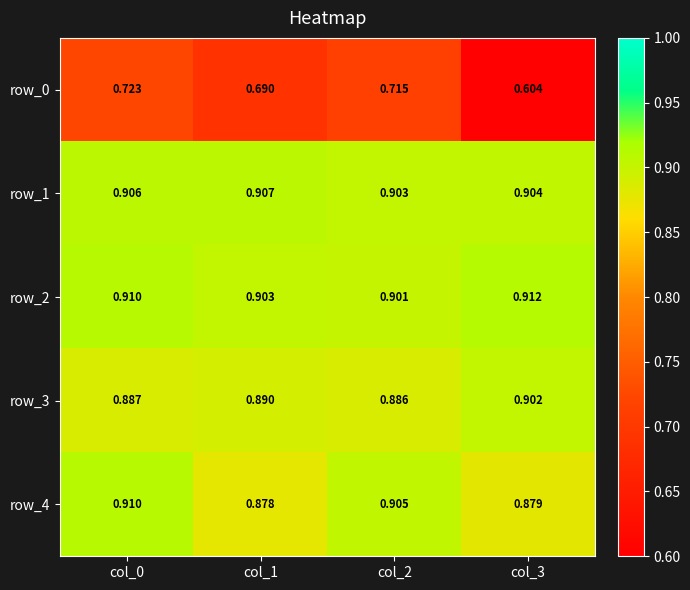

True or false: row_4 has a value of 1.2 at col_1.

False